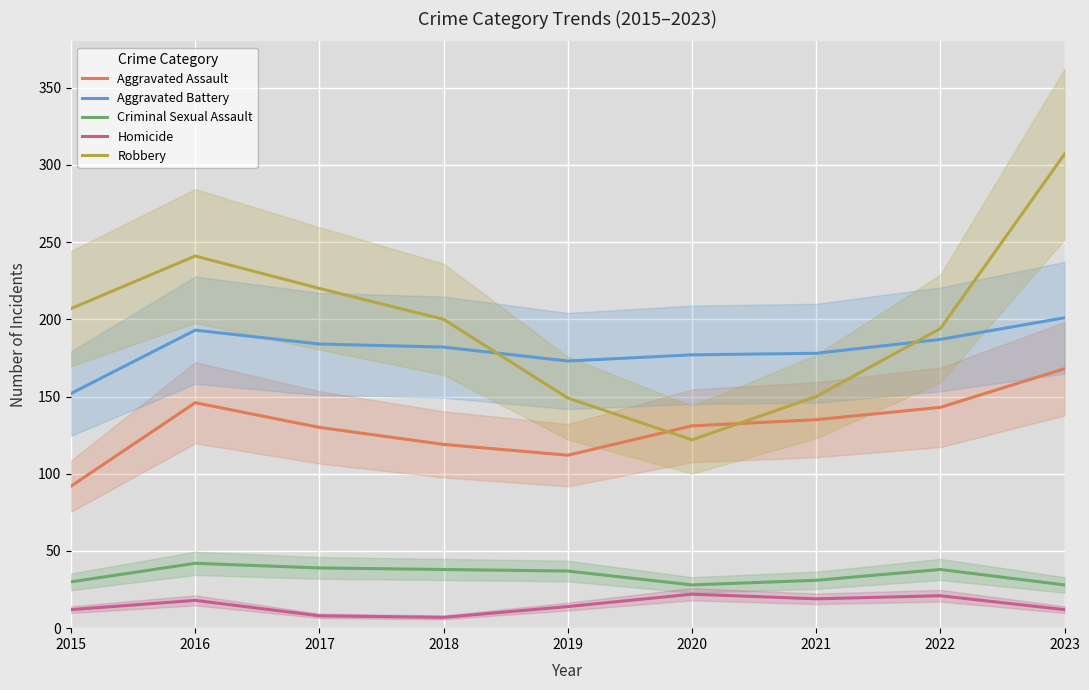

Reading left to right, transcribe all the data shown in this chart.

Aggravated Assault: 92	146	130	119	112	131	135	143	168
Aggravated Battery: 152	193	184	182	173	177	178	187	201
Criminal Sexual Assault: 30	42	39	38	37	28	31	38	28
Homicide: 12	18	8	7	14	22	19	21	12
Robbery: 207	241	220	200	149	122	150	194	307